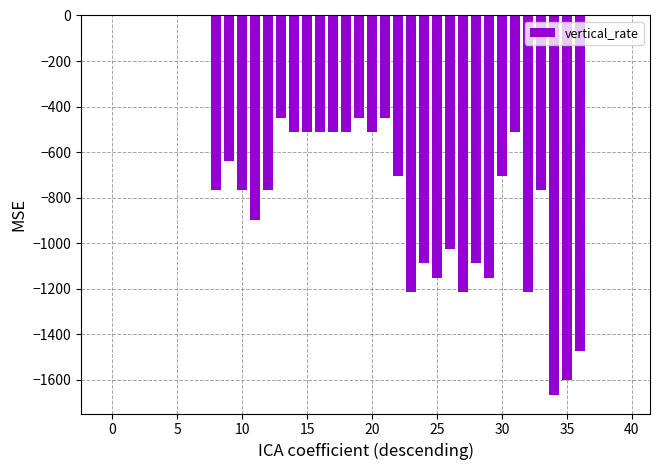

Count the number of data series in this chart.

1